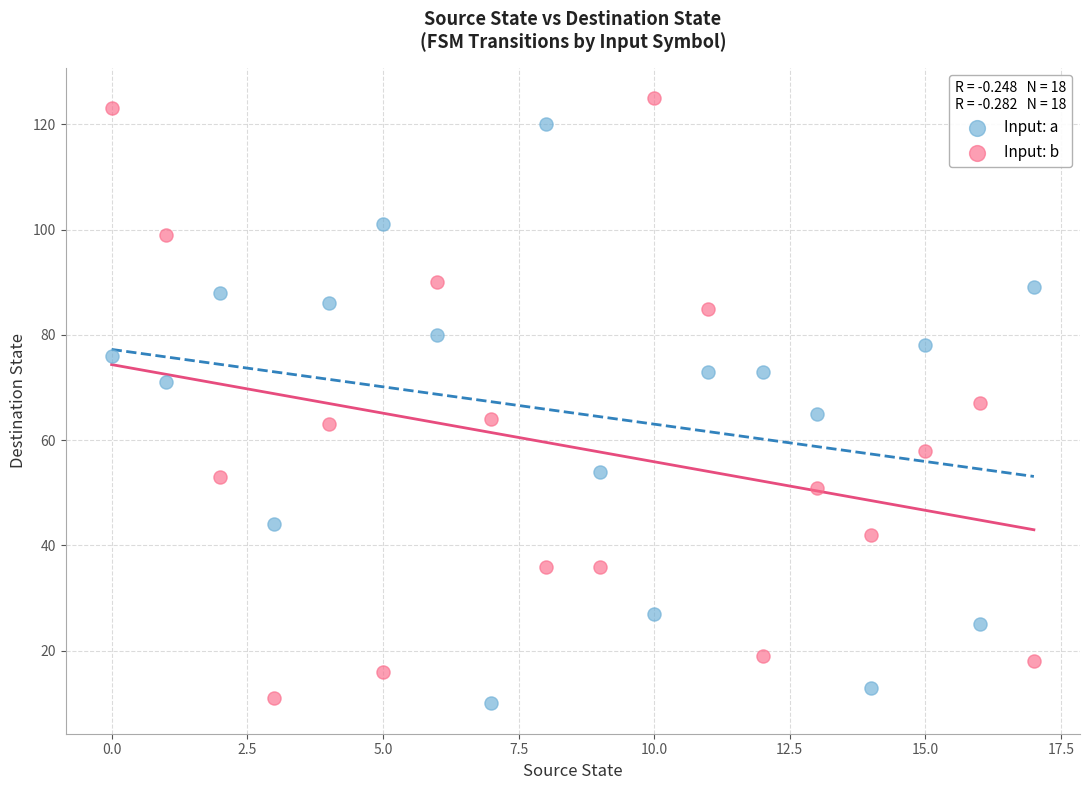

Across all data points, what is the range of Y values (max minus min)?

115